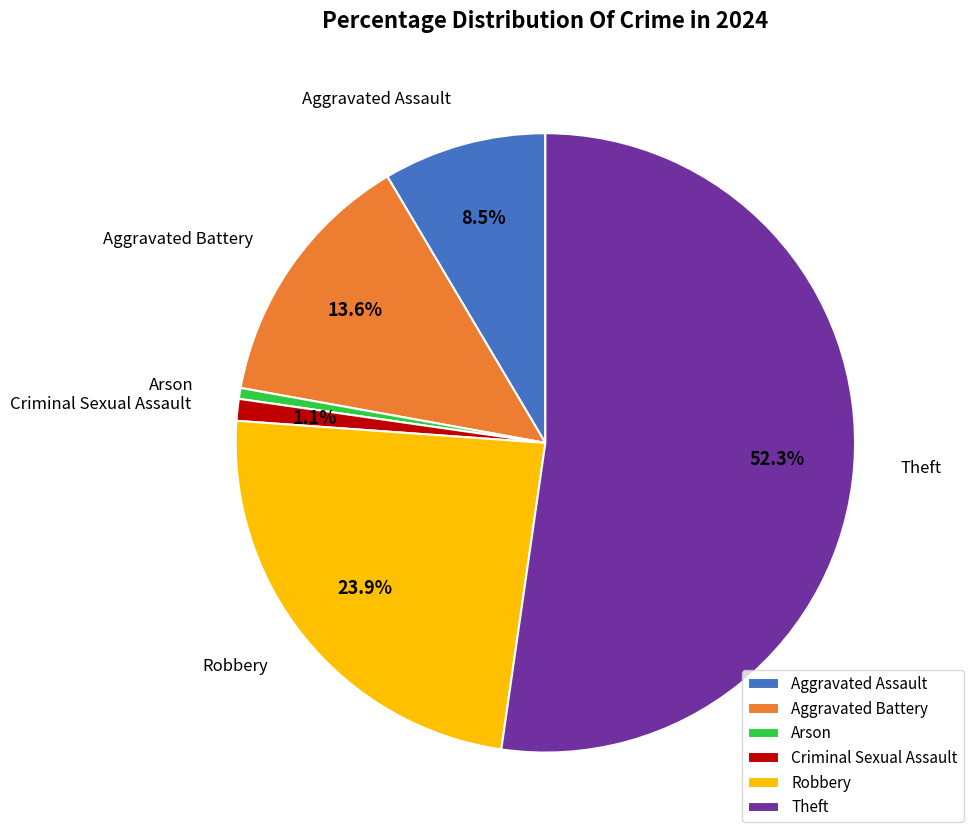

How many segments does this pie chart have?

6